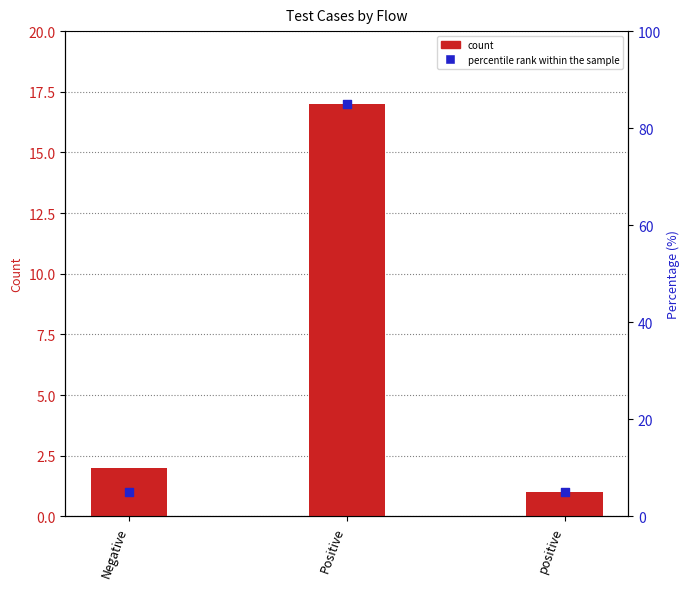

What is the total value across all series at Negative?

7